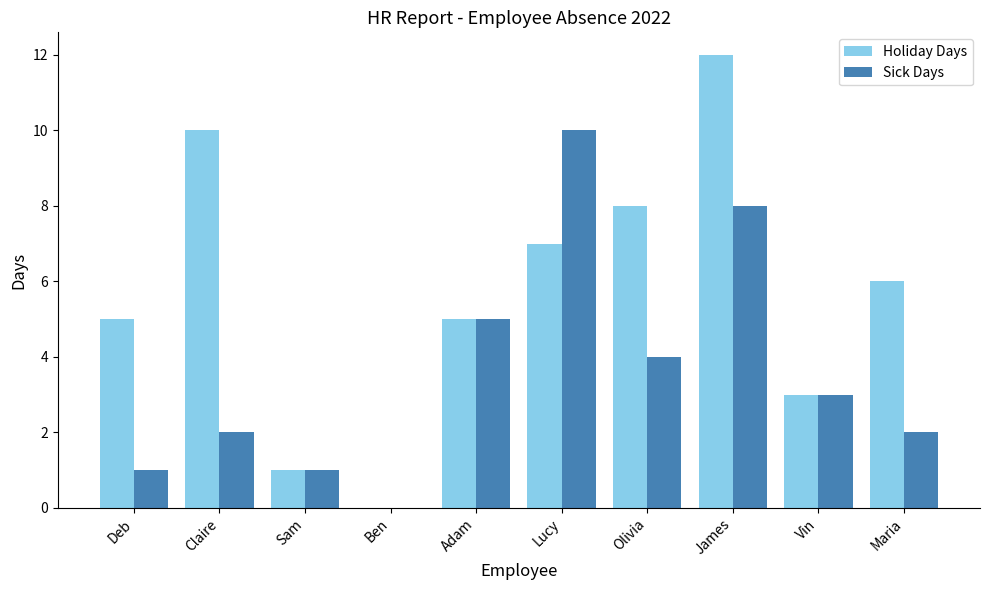

Is the value of Holiday Days at Sam greater than the value of Sick Days at Olivia?

No